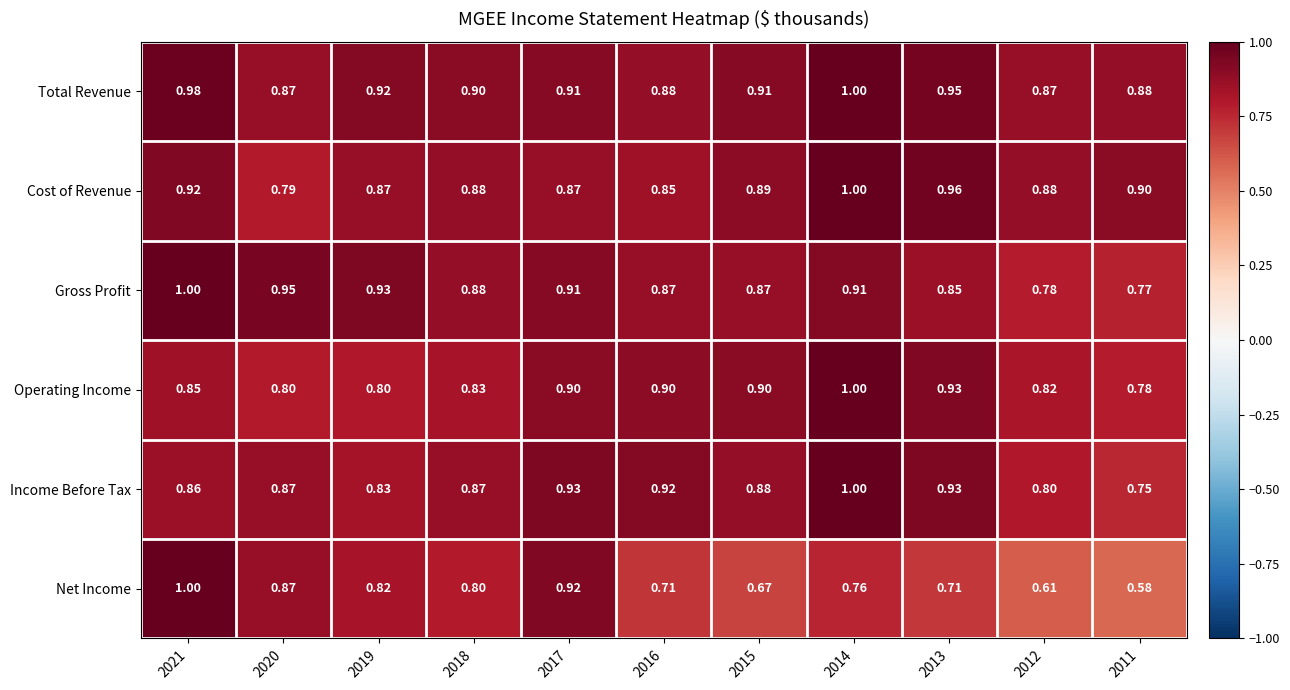

What is the spread (max minus min) of values at 2018?

0.1